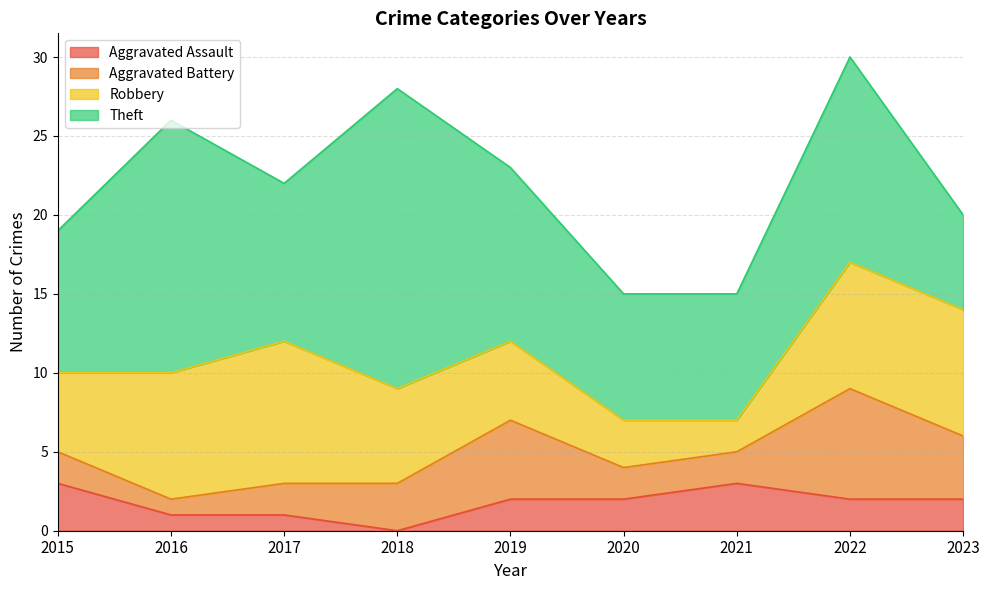

At how many categories does at least one series exceed 7?

9